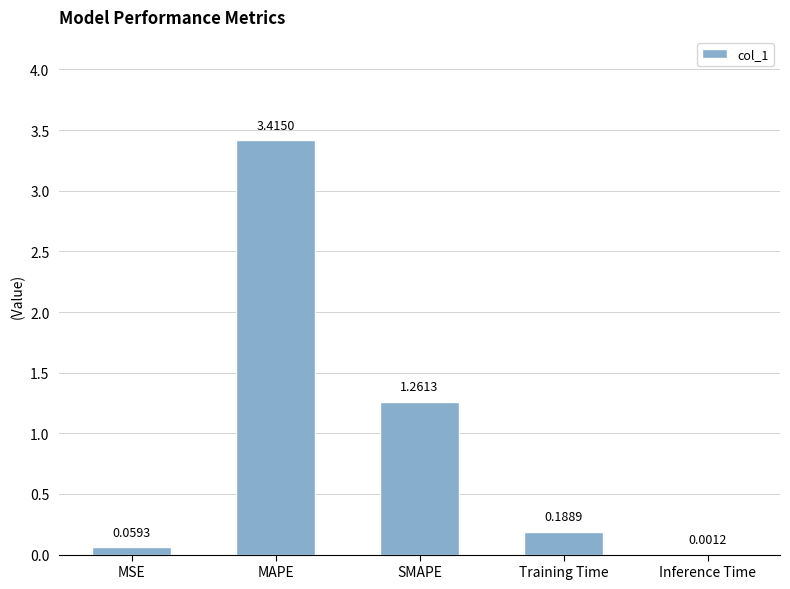

Where is the data nearest to the value 1?

SMAPE